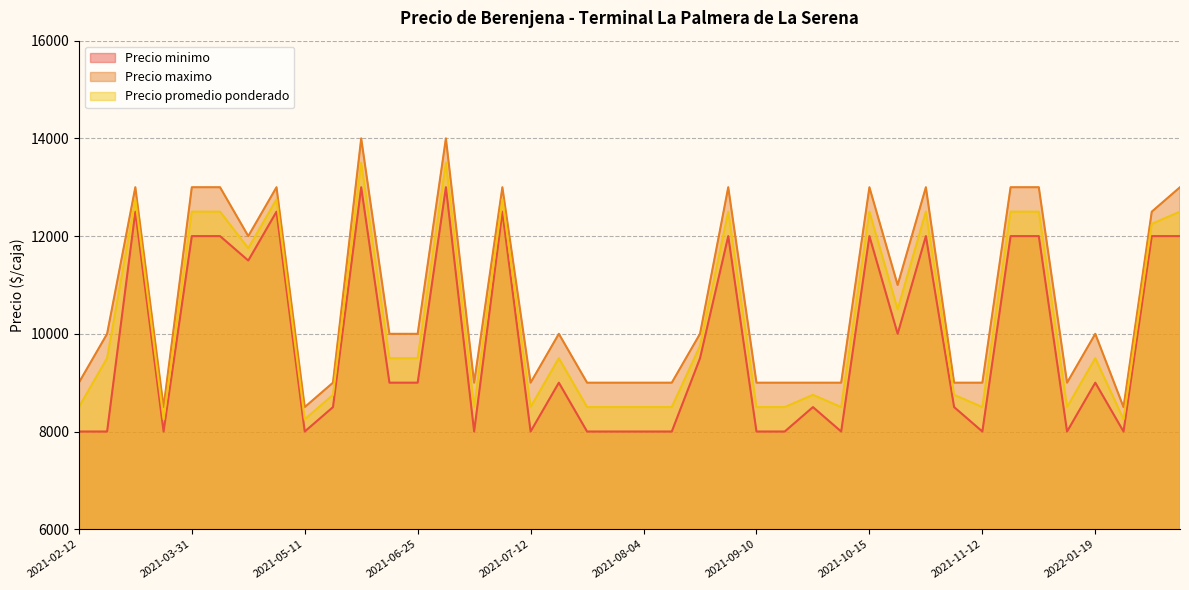

Is the value of Precio maximo at 2021-11-03 greater than the value of Precio promedio ponderado at 2021-07-28?

Yes